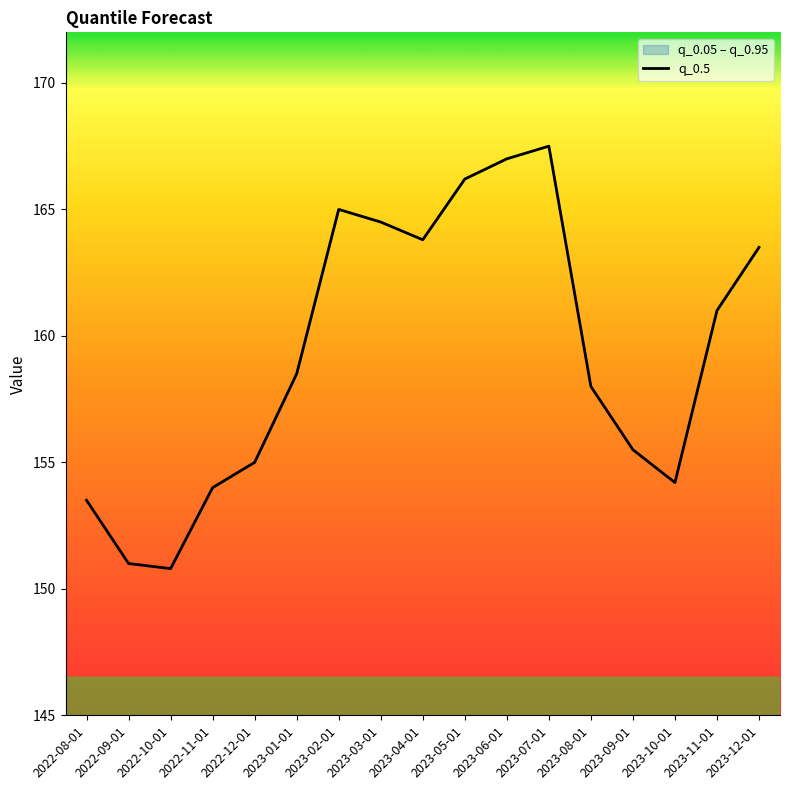

Reading left to right, transcribe all the data shown in this chart.

153.5	151.0	150.8	154.0	155.0	158.5	165.0	164.5	163.8	166.2	167.0	167.5	158.0	155.5	154.2	161.0	163.5